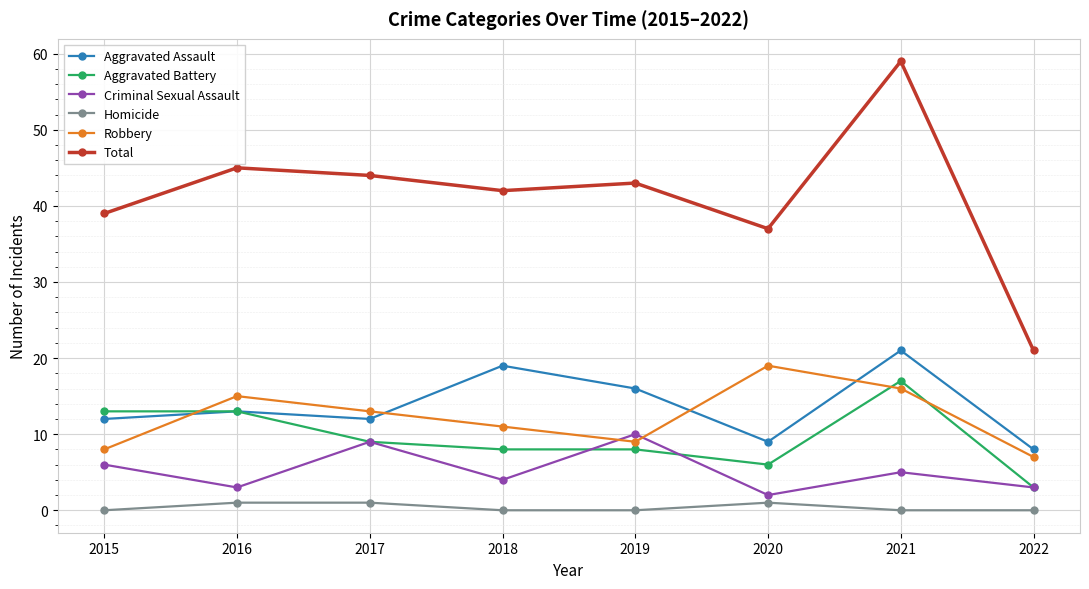

Which series has the largest total across all categories?

Total